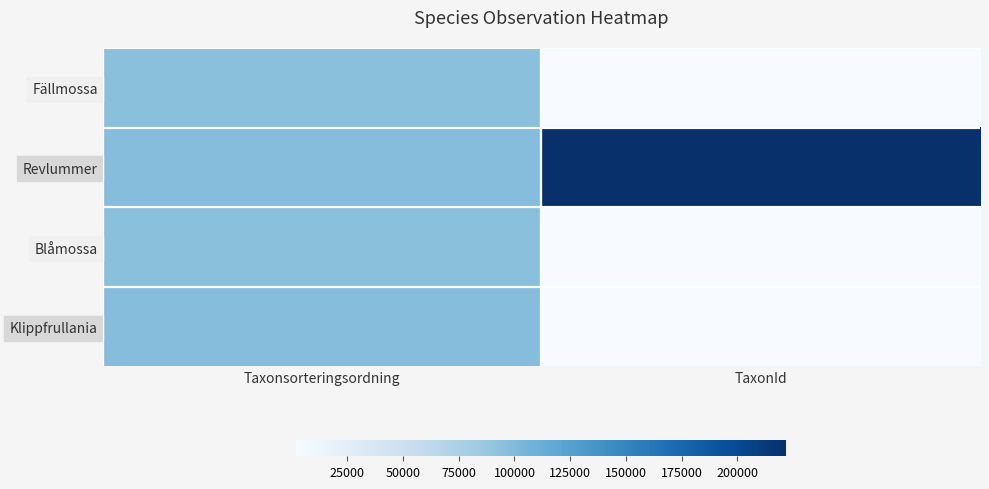

How many series are shown in this chart?

4